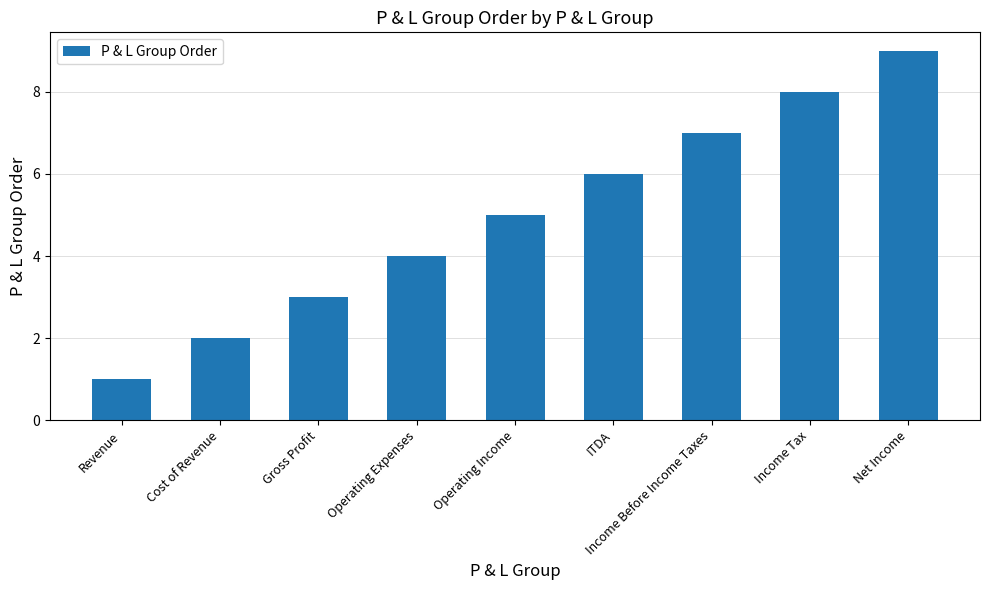

What is the label of the 5th bar from the left?

Operating Income